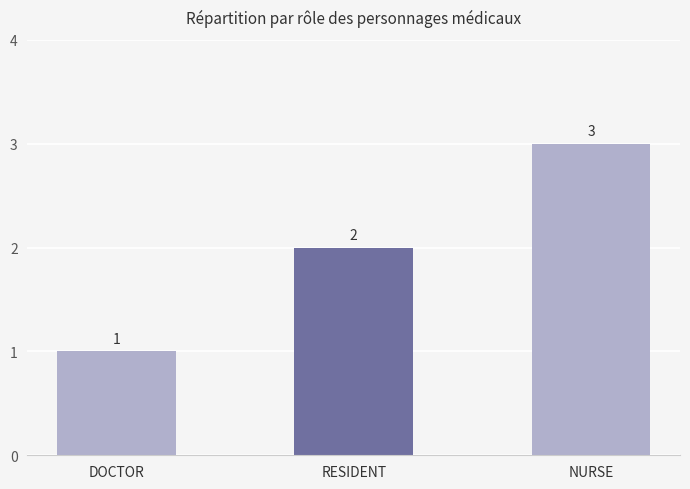

Is it true that the value at NURSE is 3?

True